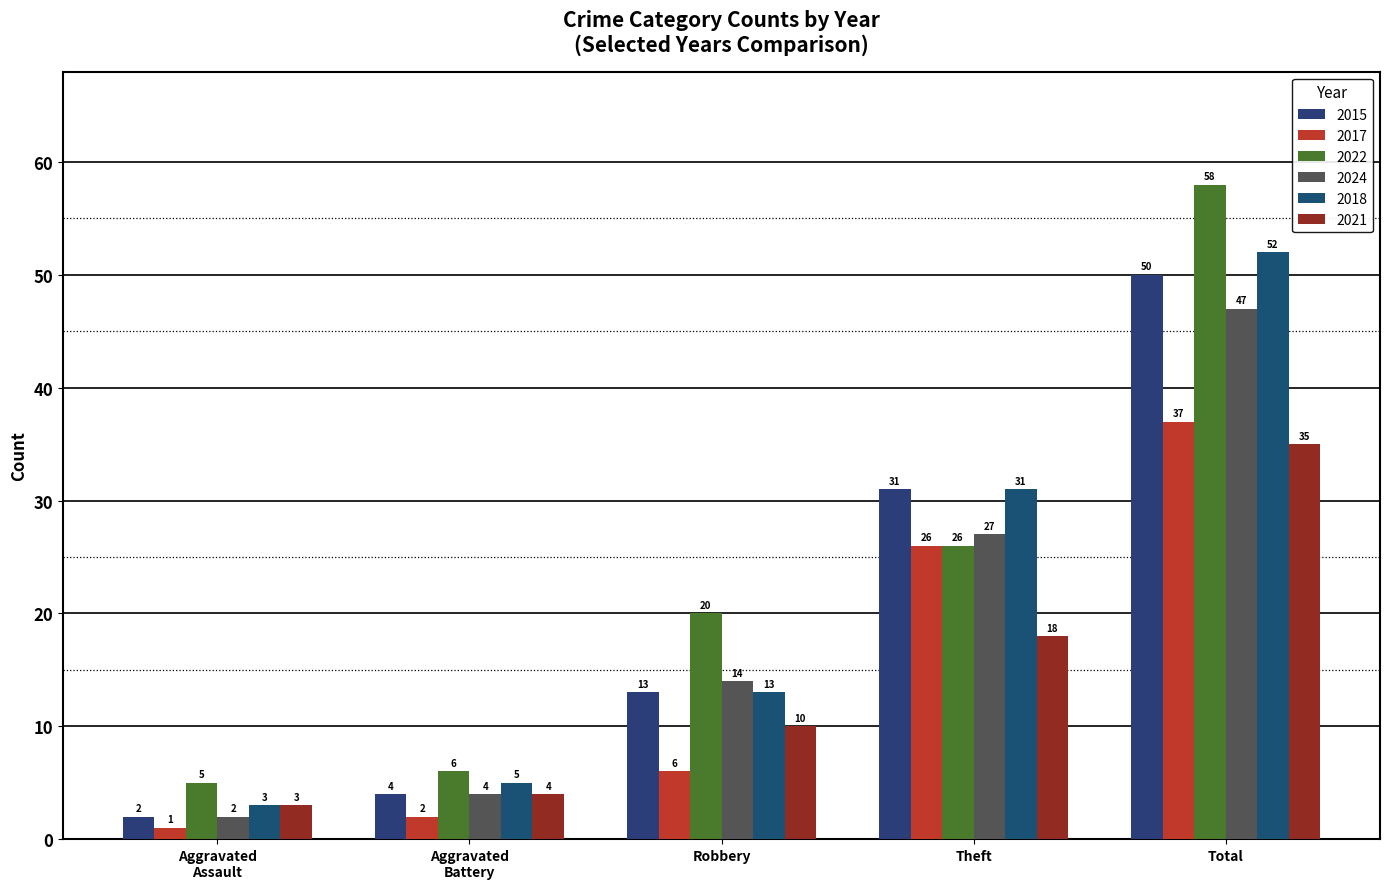

Reading left to right, transcribe all the data shown in this chart.

2015: 2	4	13	31	50
2017: 1	2	6	26	37
2022: 5	6	20	26	58
2024: 2	4	14	27	47
2018: 3	5	13	31	52
2021: 3	4	10	18	35